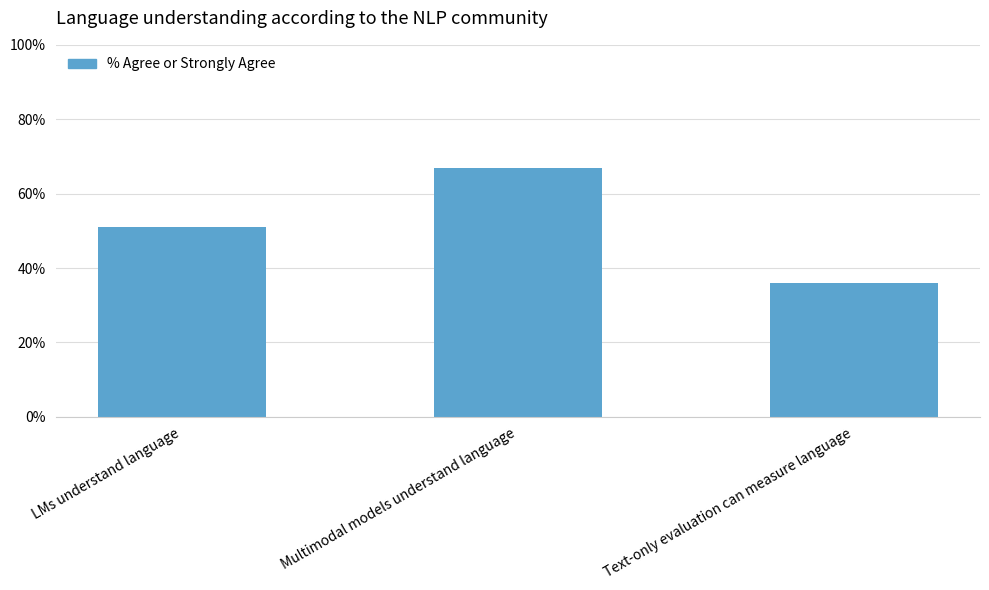

Which label corresponds to the smallest value in the chart?

Text-only evaluation can measure language